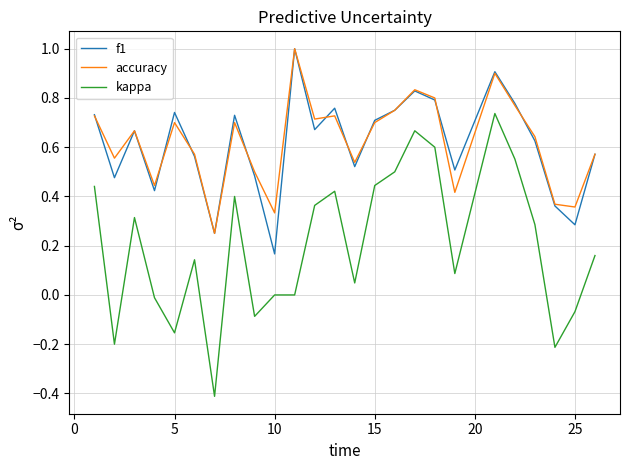

Does the chart have visible grid lines?

Yes